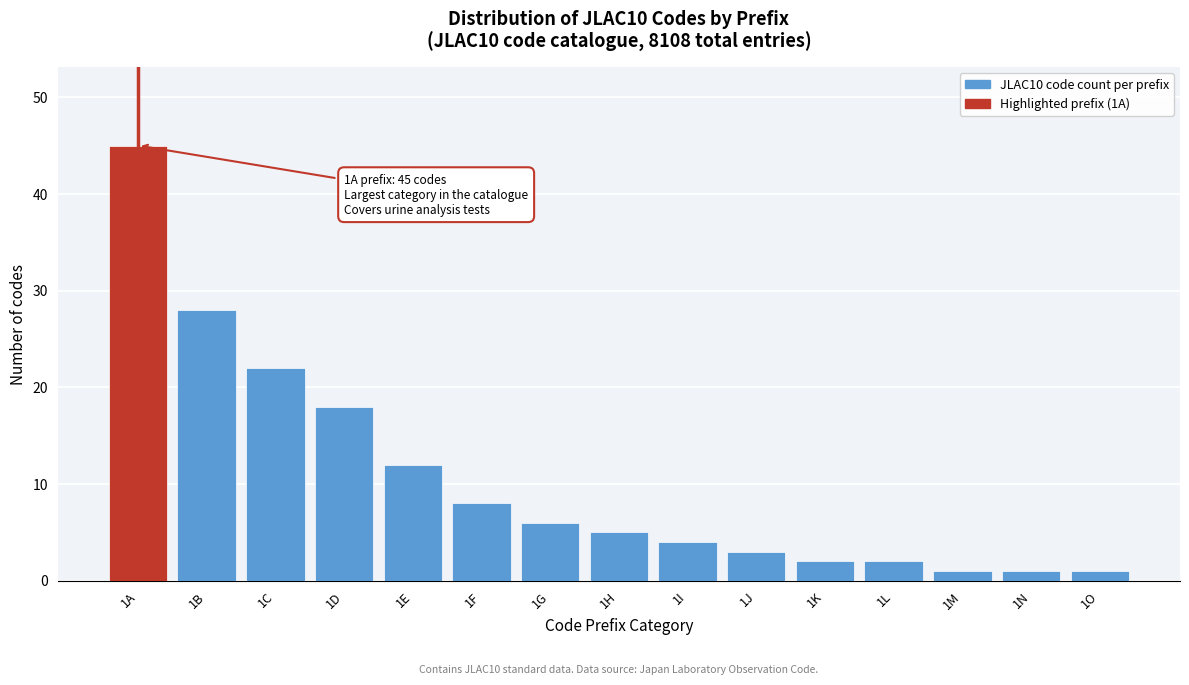

Reading right to left, transcribe all the data shown in this chart.

1	1	1	2	2	3	4	5	6	8	12	18	22	28	45